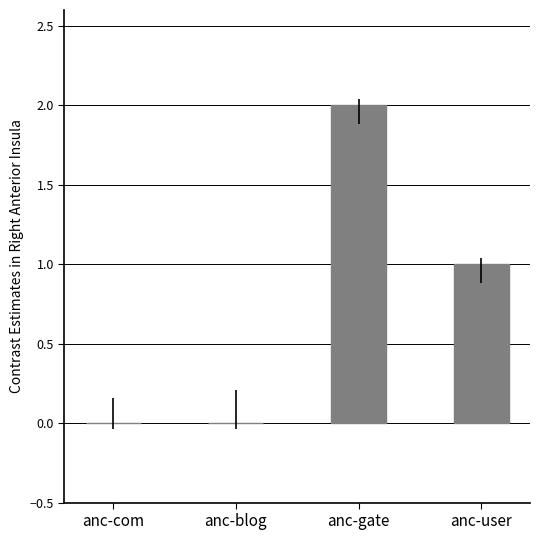

Reading left to right, what are all the values shown in this chart?

0	0	2	1